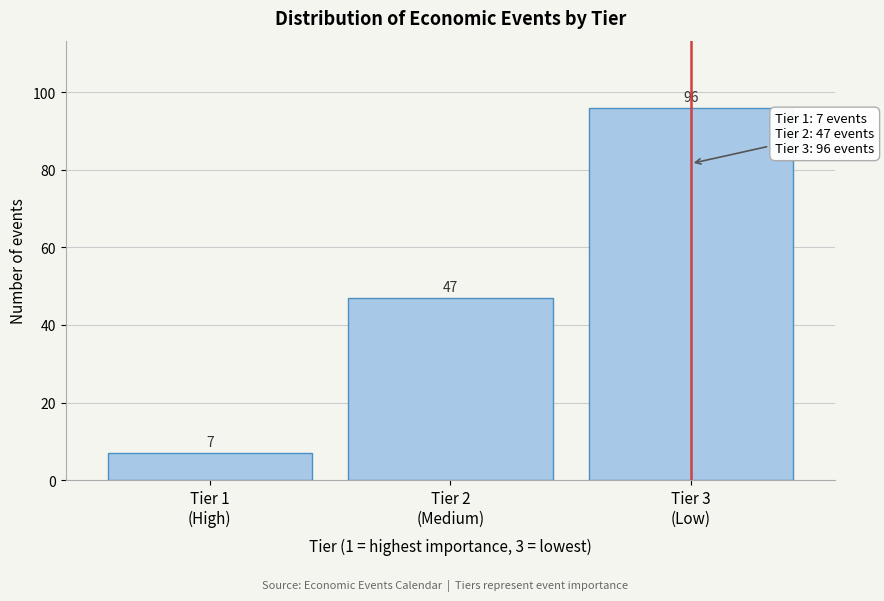

Reading right to left, extract all data points from this chart.

96	47	7